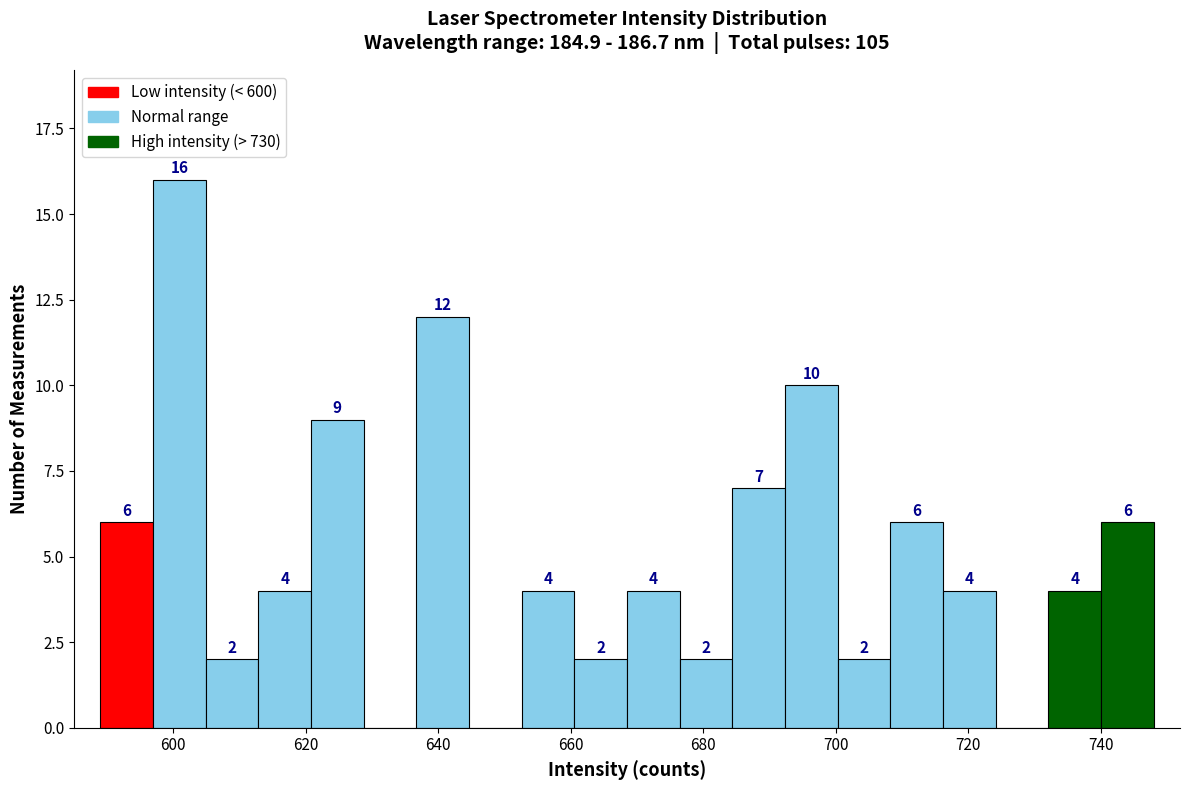

Read against the x-axis, roughly where is the centre of the tallest bar?

600